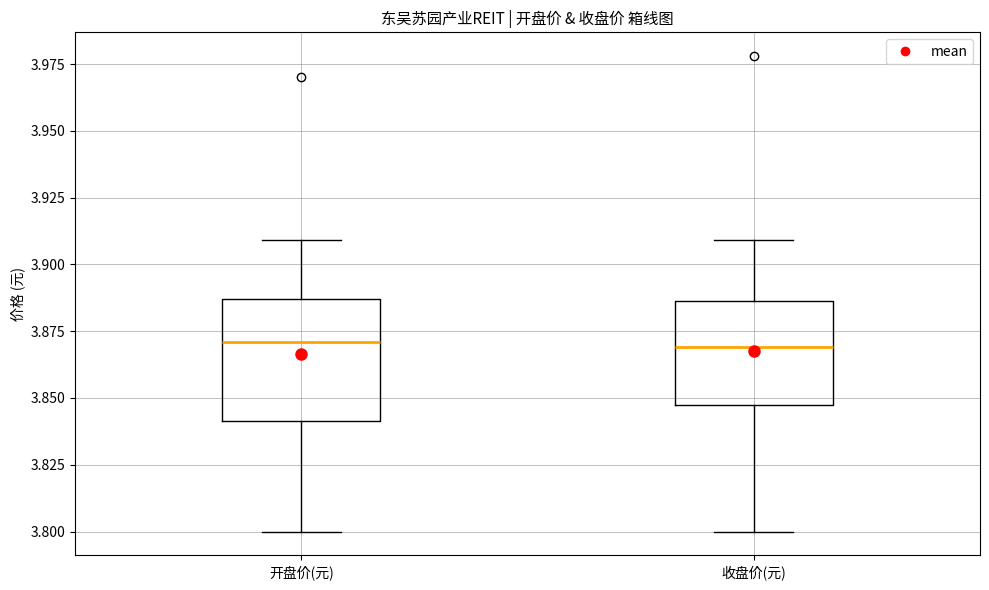

Where is the lower edge of the box for 开盘价(元) on the y-axis? The values are not printed on the chart, so give them approximately, as read against the axis.

3.840